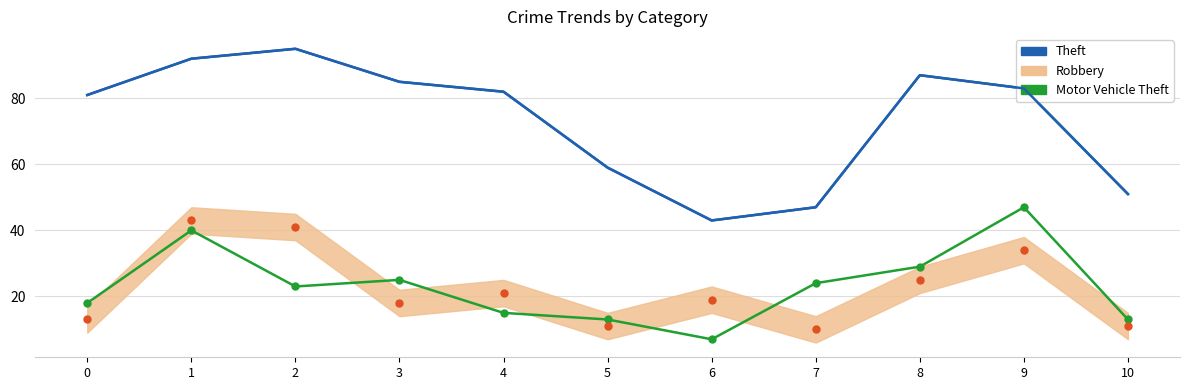

At which category does Theft reach its first local valley?

6